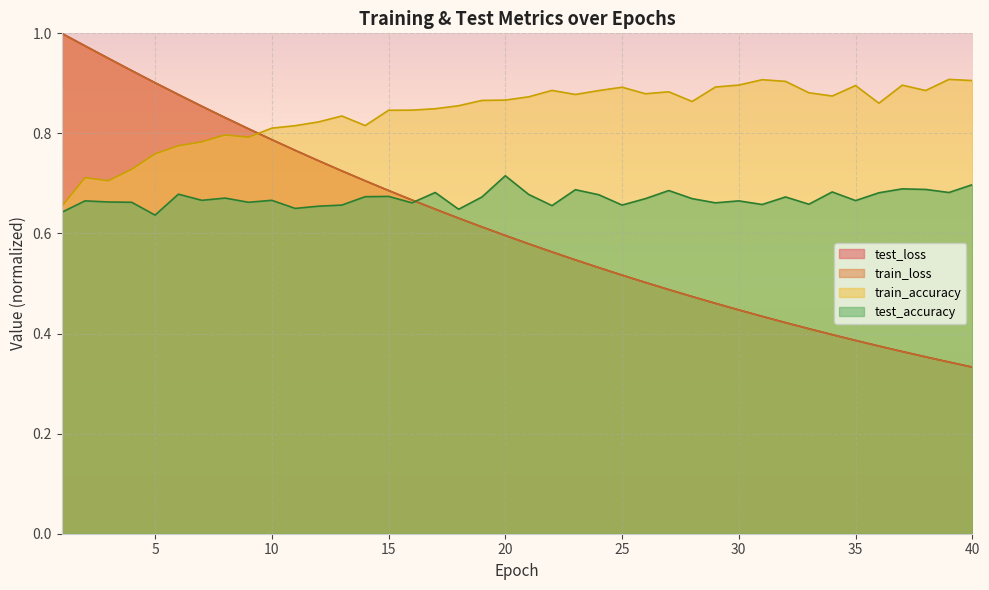

What is the difference between the highest and lowest values at 10?

0.1